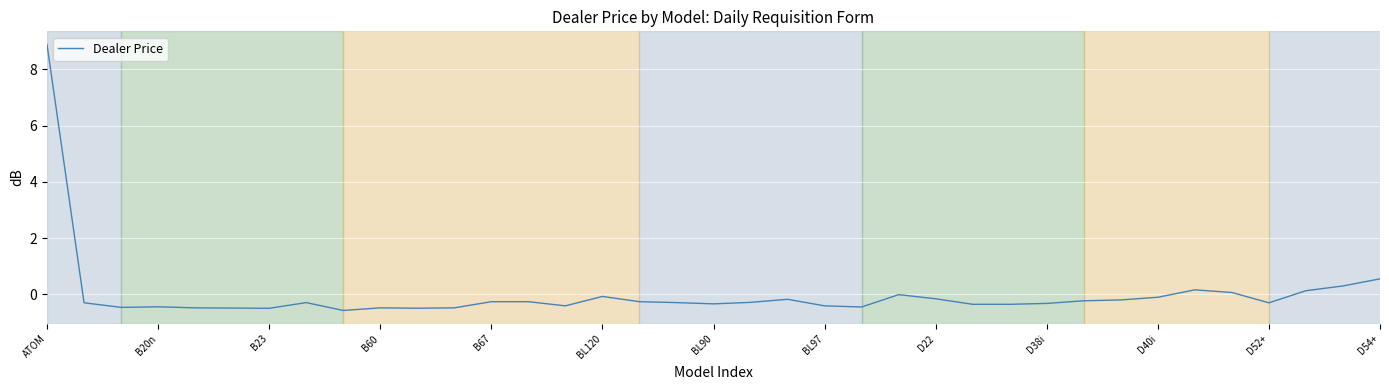

What is the minimum value shown in the chart?

-0.6